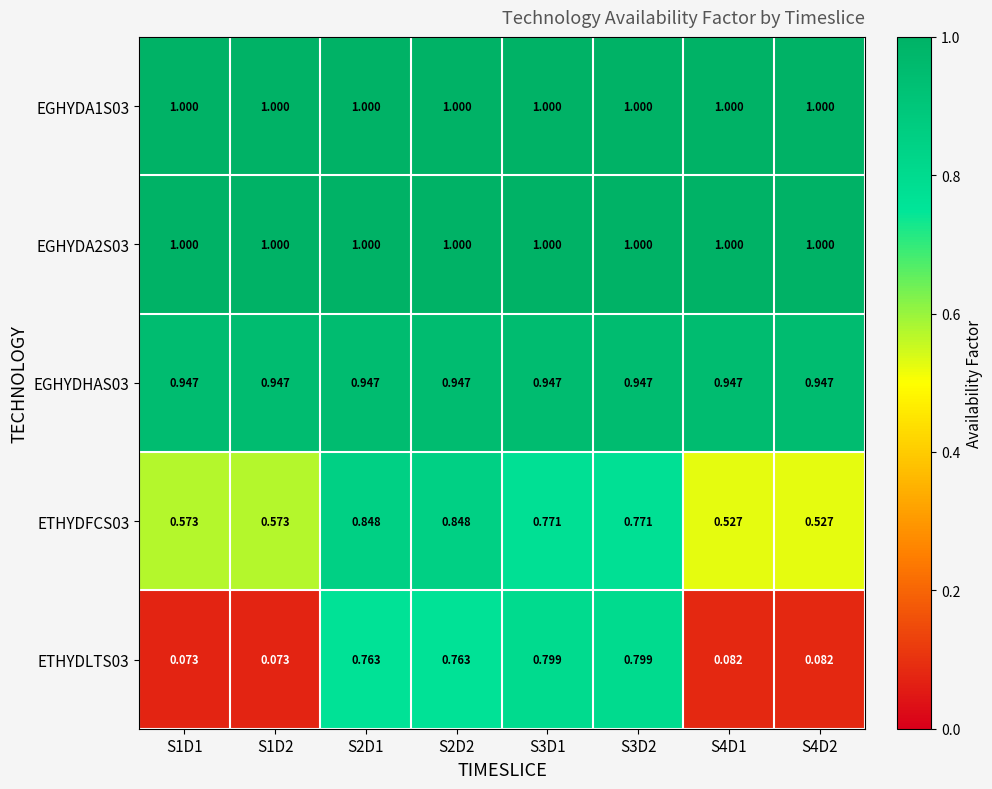

How many distinct data groups are displayed?

5